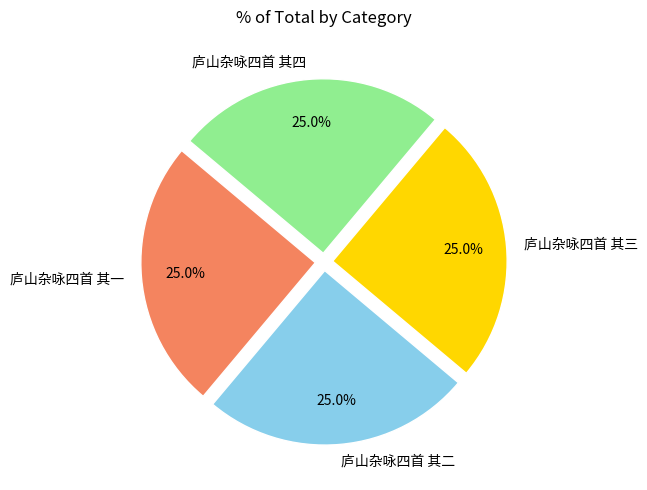

How many slices are in this pie chart?

4